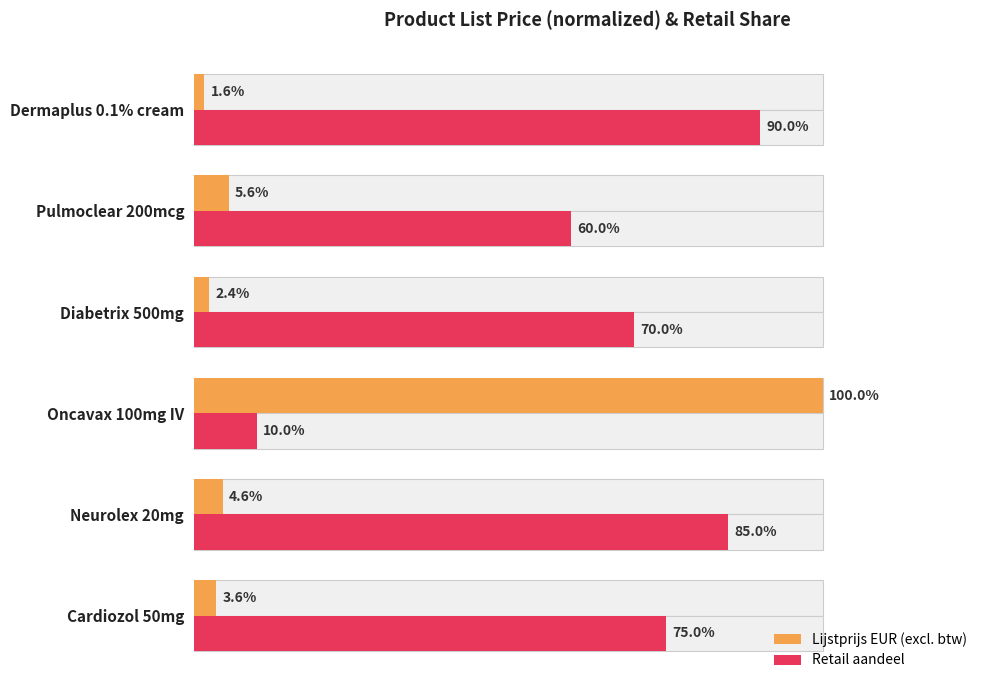

Rank the series at 0 from highest to lowest value.

Retail aandeel, Lijstprijs EUR (excl. btw)